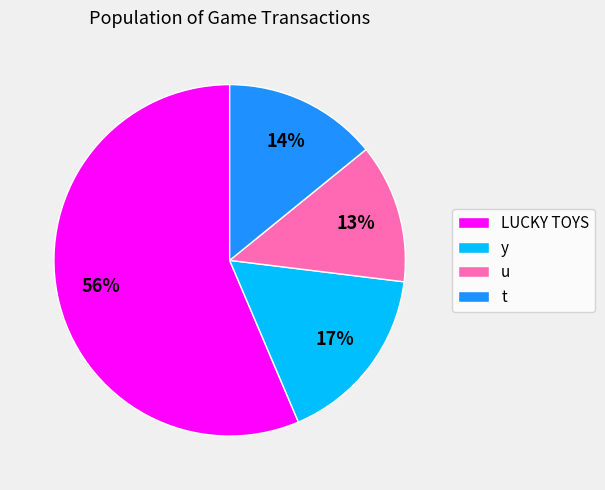

Which has a higher value, y or LUCKY TOYS?

LUCKY TOYS